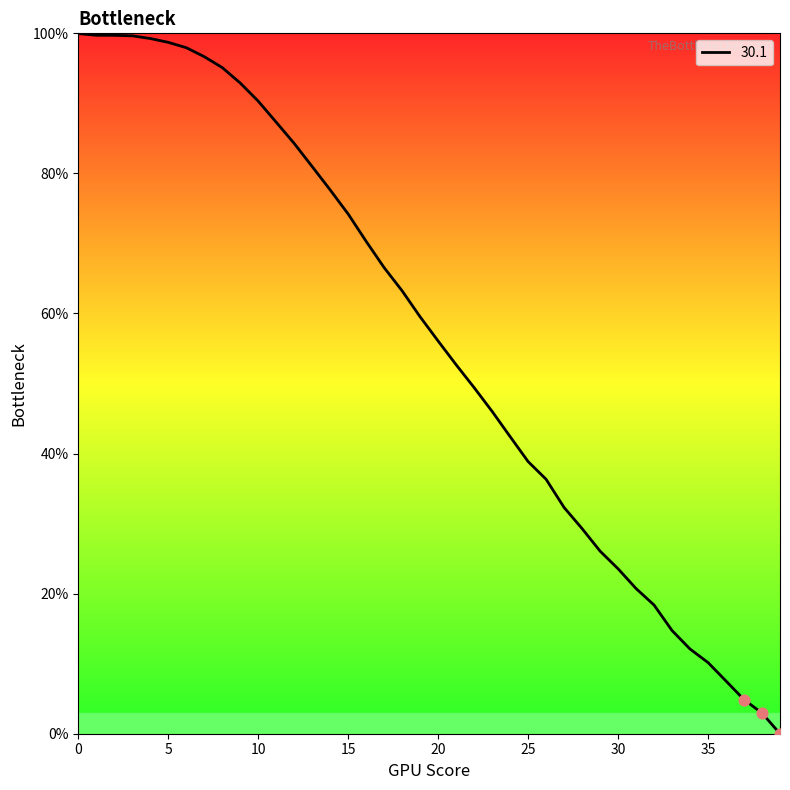

What is the greatest value displayed?

100.0